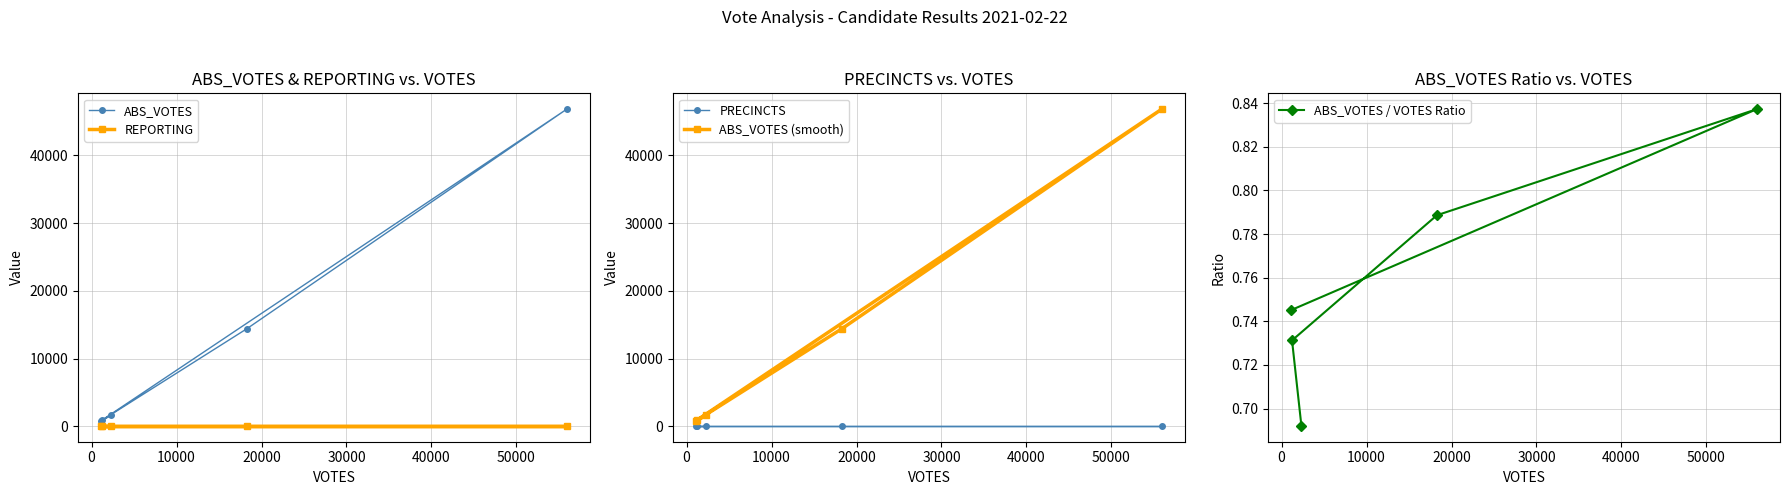

Count the ABS_VOTES / VOTES Ratio values in the range 0 to 1.

5